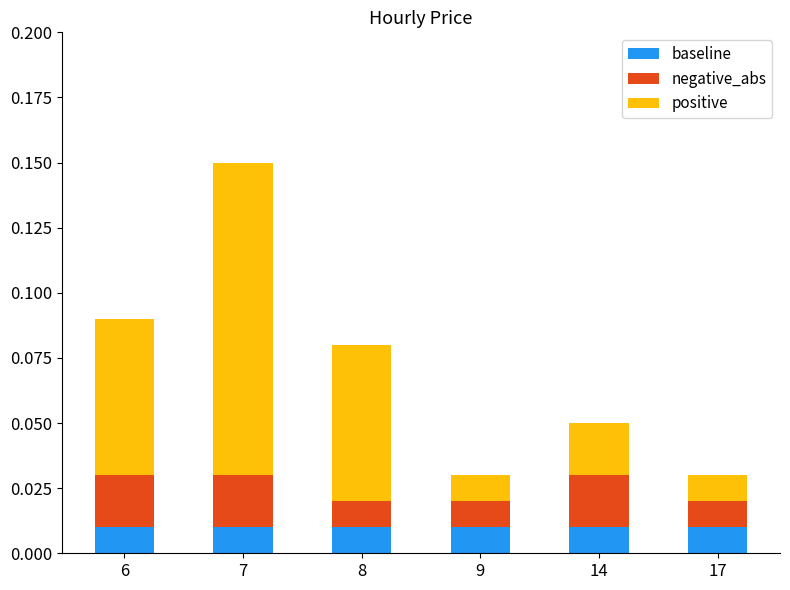

At which category is the sum across all series the highest?

7